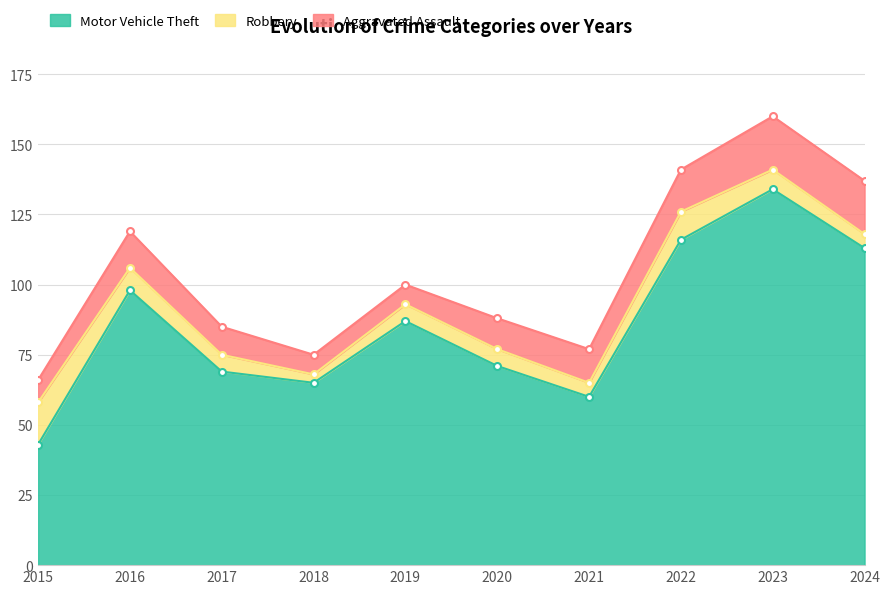

How many interior local peaks does the Aggravated Assault series have?

1